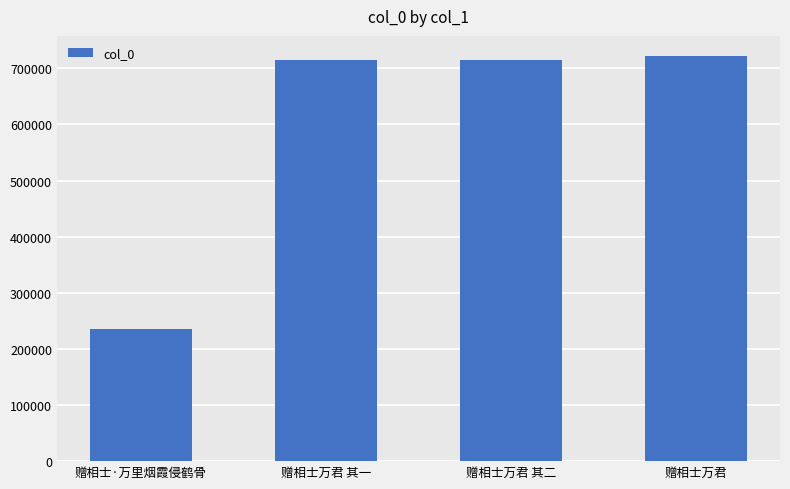

Is it true that the value at 赠相士·万里烟霞侵鹤骨 is 235379?

True